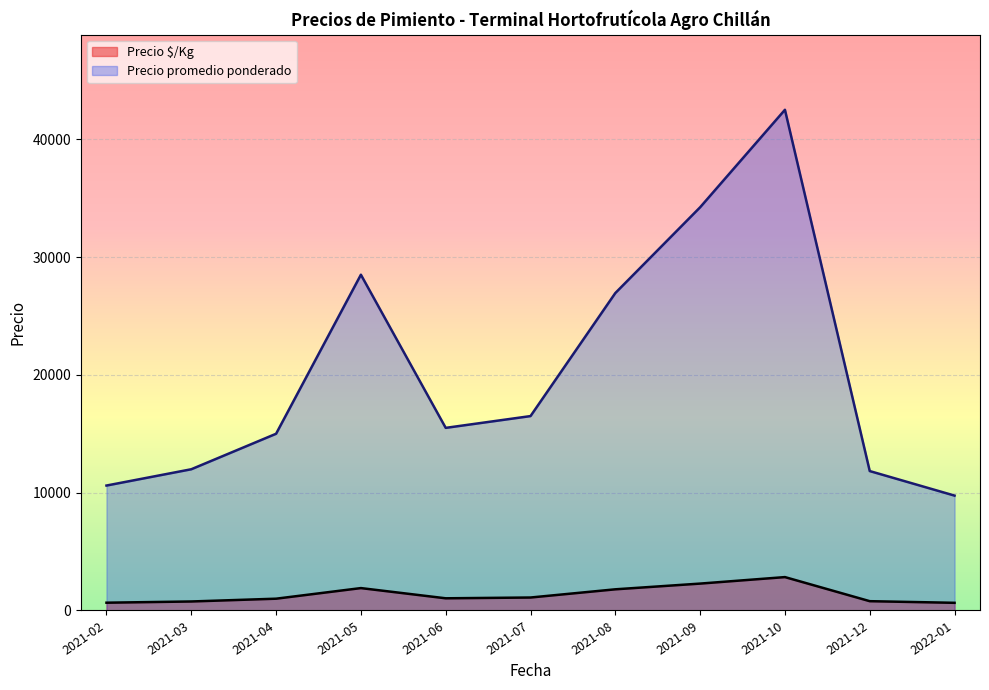

What is the difference between the maximum and minimum values in the Precio $/Kg series?

2183.5